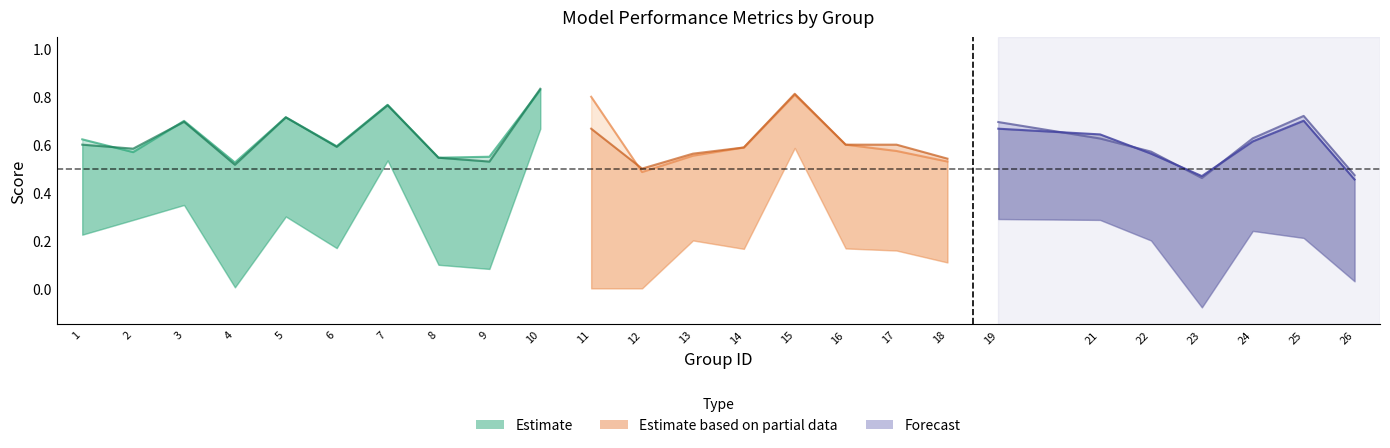

How many series are shown in this chart?

3